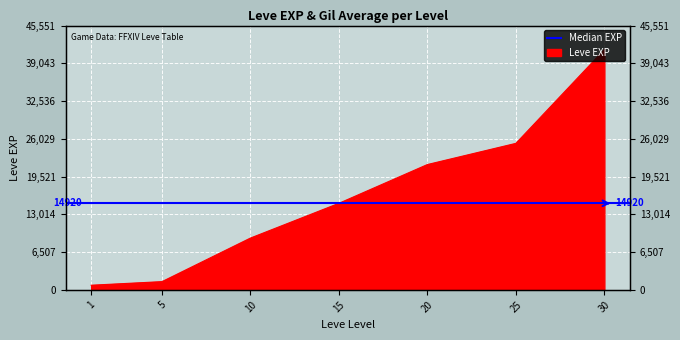

Which label corresponds to the smallest value in the chart?

1